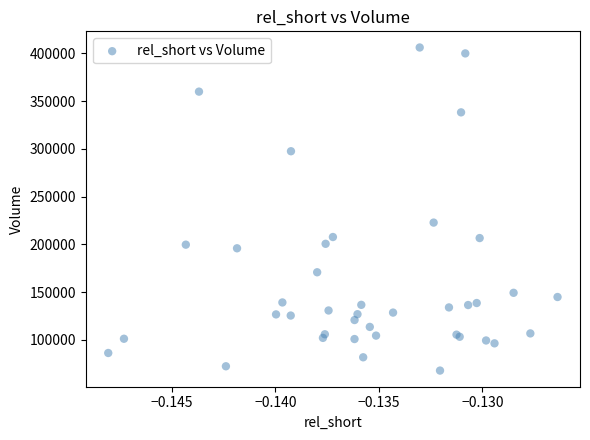

What Y value in the scatter plot is closest to 237000?

222800